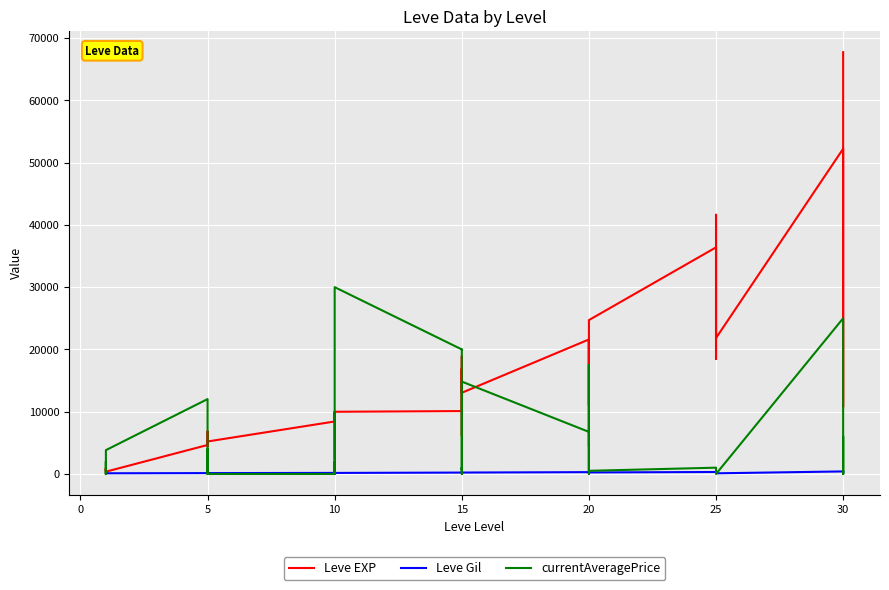

What is the sum of all currentAveragePrice values?

173565